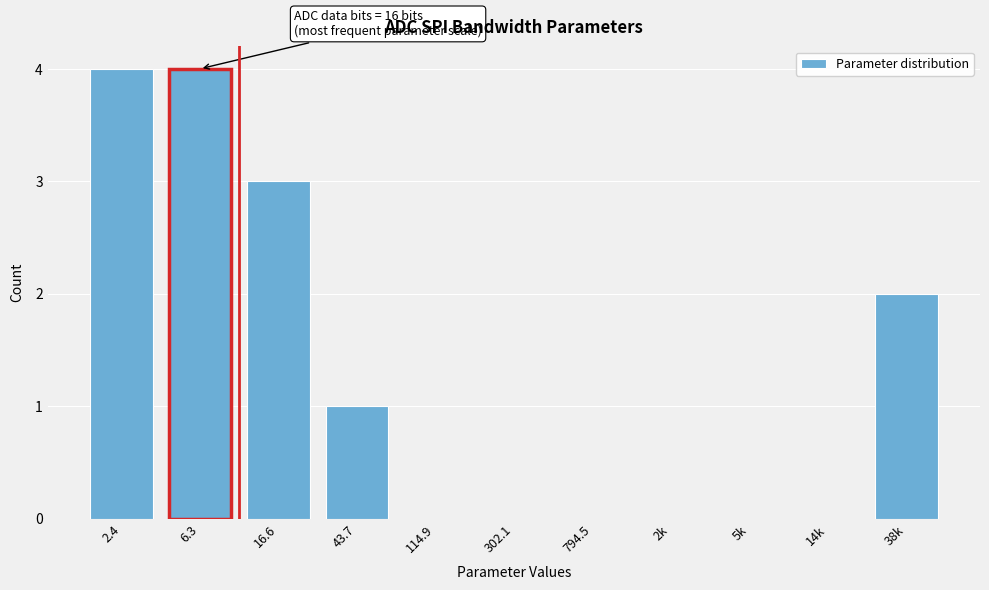

Reading left to right, list all the values displayed in this chart.

2.4=4	6.3=4	16.6=3	43.7=1	114.9=0	302.1=0	794.5=0	2k=0	5k=0	14k=0	38k=2